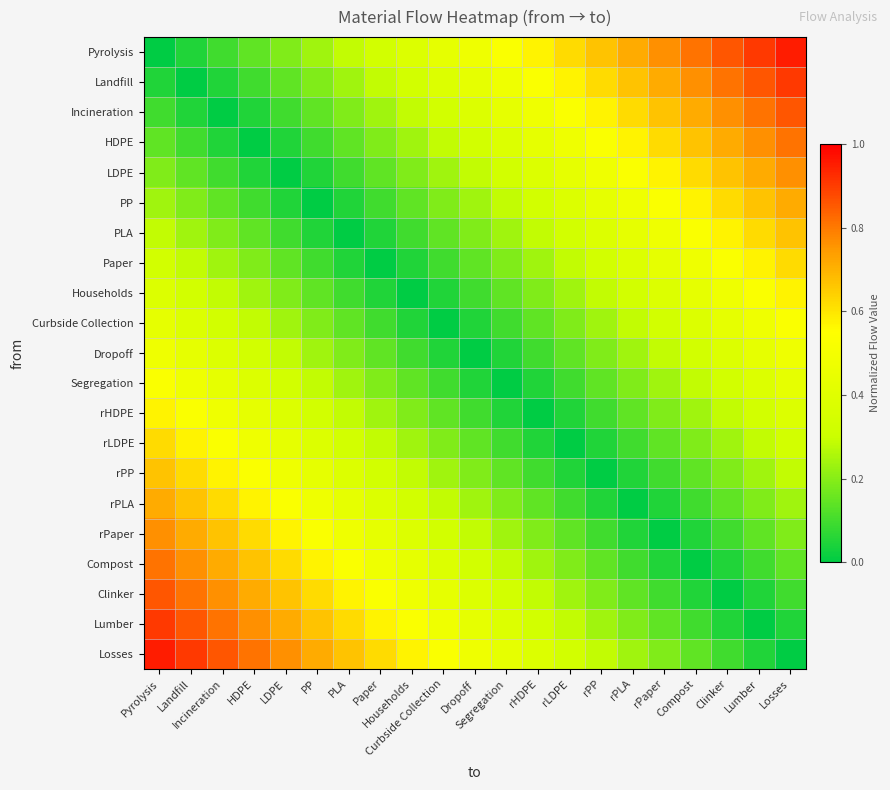

Reading left to right, transcribe all the data shown in this chart.

Pyrolysis: Pyrolysis=0.0	Landfill=0.0	Incineration=0.1	HDPE=0.1	LDPE=0.2	PP=0.2	PLA=0.3	Paper=0.3	Households=0.4	Curbside Collection=0.4	Dropoff=0.5	Segregation=0.5	rHDPE=0.6	rLDPE=0.6	rPP=0.7	rPLA=0.7	rPaper=0.8	Compost=0.8	Clinker=0.9	Lumber=0.9	Losses=1.0
Landfill: Pyrolysis=0.0	Landfill=0.0	Incineration=0.0	HDPE=0.1	LDPE=0.1	PP=0.2	PLA=0.2	Paper=0.3	Households=0.3	Curbside Collection=0.4	Dropoff=0.4	Segregation=0.5	rHDPE=0.5	rLDPE=0.6	rPP=0.6	rPLA=0.7	rPaper=0.7	Compost=0.8	Clinker=0.8	Lumber=0.9	Losses=0.9
Incineration: Pyrolysis=0.1	Landfill=0.0	Incineration=0.0	HDPE=0.0	LDPE=0.1	PP=0.1	PLA=0.2	Paper=0.2	Households=0.3	Curbside Collection=0.3	Dropoff=0.4	Segregation=0.4	rHDPE=0.5	rLDPE=0.5	rPP=0.6	rPLA=0.6	rPaper=0.7	Compost=0.7	Clinker=0.8	Lumber=0.8	Losses=0.9
HDPE: Pyrolysis=0.1	Landfill=0.1	Incineration=0.0	HDPE=0.0	LDPE=0.0	PP=0.1	PLA=0.1	Paper=0.2	Households=0.2	Curbside Collection=0.3	Dropoff=0.3	Segregation=0.4	rHDPE=0.4	rLDPE=0.5	rPP=0.5	rPLA=0.6	rPaper=0.6	Compost=0.7	Clinker=0.7	Lumber=0.8	Losses=0.8
LDPE: Pyrolysis=0.2	Landfill=0.1	Incineration=0.1	HDPE=0.0	LDPE=0.0	PP=0.0	PLA=0.1	Paper=0.1	Households=0.2	Curbside Collection=0.2	Dropoff=0.3	Segregation=0.3	rHDPE=0.4	rLDPE=0.4	rPP=0.5	rPLA=0.5	rPaper=0.6	Compost=0.6	Clinker=0.7	Lumber=0.7	Losses=0.8
PP: Pyrolysis=0.2	Landfill=0.2	Incineration=0.1	HDPE=0.1	LDPE=0.0	PP=0.0	PLA=0.0	Paper=0.1	Households=0.1	Curbside Collection=0.2	Dropoff=0.2	Segregation=0.3	rHDPE=0.3	rLDPE=0.4	rPP=0.4	rPLA=0.5	rPaper=0.5	Compost=0.6	Clinker=0.6	Lumber=0.7	Losses=0.7
PLA: Pyrolysis=0.3	Landfill=0.2	Incineration=0.2	HDPE=0.1	LDPE=0.1	PP=0.0	PLA=0.0	Paper=0.0	Households=0.1	Curbside Collection=0.1	Dropoff=0.2	Segregation=0.2	rHDPE=0.3	rLDPE=0.3	rPP=0.4	rPLA=0.4	rPaper=0.5	Compost=0.5	Clinker=0.6	Lumber=0.6	Losses=0.7
Paper: Pyrolysis=0.3	Landfill=0.3	Incineration=0.2	HDPE=0.2	LDPE=0.1	PP=0.1	PLA=0.0	Paper=0.0	Households=0.0	Curbside Collection=0.1	Dropoff=0.1	Segregation=0.2	rHDPE=0.2	rLDPE=0.3	rPP=0.3	rPLA=0.4	rPaper=0.4	Compost=0.5	Clinker=0.5	Lumber=0.6	Losses=0.6
Households: Pyrolysis=0.4	Landfill=0.3	Incineration=0.3	HDPE=0.2	LDPE=0.2	PP=0.1	PLA=0.1	Paper=0.0	Households=0.0	Curbside Collection=0.0	Dropoff=0.1	Segregation=0.1	rHDPE=0.2	rLDPE=0.2	rPP=0.3	rPLA=0.3	rPaper=0.4	Compost=0.4	Clinker=0.5	Lumber=0.5	Losses=0.6
Curbside Collection: Pyrolysis=0.4	Landfill=0.4	Incineration=0.3	HDPE=0.3	LDPE=0.2	PP=0.2	PLA=0.1	Paper=0.1	Households=0.0	Curbside Collection=0.0	Dropoff=0.0	Segregation=0.1	rHDPE=0.1	rLDPE=0.2	rPP=0.2	rPLA=0.3	rPaper=0.3	Compost=0.4	Clinker=0.4	Lumber=0.5	Losses=0.5
Dropoff: Pyrolysis=0.5	Landfill=0.4	Incineration=0.4	HDPE=0.3	LDPE=0.3	PP=0.2	PLA=0.2	Paper=0.1	Households=0.1	Curbside Collection=0.0	Dropoff=0.0	Segregation=0.0	rHDPE=0.1	rLDPE=0.1	rPP=0.2	rPLA=0.2	rPaper=0.3	Compost=0.3	Clinker=0.4	Lumber=0.4	Losses=0.5
Segregation: Pyrolysis=0.5	Landfill=0.5	Incineration=0.4	HDPE=0.4	LDPE=0.3	PP=0.3	PLA=0.2	Paper=0.2	Households=0.1	Curbside Collection=0.1	Dropoff=0.0	Segregation=0.0	rHDPE=0.0	rLDPE=0.1	rPP=0.1	rPLA=0.2	rPaper=0.2	Compost=0.3	Clinker=0.3	Lumber=0.4	Losses=0.4
rHDPE: Pyrolysis=0.6	Landfill=0.5	Incineration=0.5	HDPE=0.4	LDPE=0.4	PP=0.3	PLA=0.3	Paper=0.2	Households=0.2	Curbside Collection=0.1	Dropoff=0.1	Segregation=0.0	rHDPE=0.0	rLDPE=0.0	rPP=0.1	rPLA=0.1	rPaper=0.2	Compost=0.2	Clinker=0.3	Lumber=0.3	Losses=0.4
rLDPE: Pyrolysis=0.6	Landfill=0.6	Incineration=0.5	HDPE=0.5	LDPE=0.4	PP=0.4	PLA=0.3	Paper=0.3	Households=0.2	Curbside Collection=0.2	Dropoff=0.1	Segregation=0.1	rHDPE=0.0	rLDPE=0.0	rPP=0.0	rPLA=0.1	rPaper=0.1	Compost=0.2	Clinker=0.2	Lumber=0.3	Losses=0.3
rPP: Pyrolysis=0.7	Landfill=0.6	Incineration=0.6	HDPE=0.5	LDPE=0.5	PP=0.4	PLA=0.4	Paper=0.3	Households=0.3	Curbside Collection=0.2	Dropoff=0.2	Segregation=0.1	rHDPE=0.1	rLDPE=0.0	rPP=0.0	rPLA=0.0	rPaper=0.1	Compost=0.1	Clinker=0.2	Lumber=0.2	Losses=0.3
rPLA: Pyrolysis=0.7	Landfill=0.7	Incineration=0.6	HDPE=0.6	LDPE=0.5	PP=0.5	PLA=0.4	Paper=0.4	Households=0.3	Curbside Collection=0.3	Dropoff=0.2	Segregation=0.2	rHDPE=0.1	rLDPE=0.1	rPP=0.0	rPLA=0.0	rPaper=0.0	Compost=0.1	Clinker=0.1	Lumber=0.2	Losses=0.2
rPaper: Pyrolysis=0.8	Landfill=0.7	Incineration=0.7	HDPE=0.6	LDPE=0.6	PP=0.5	PLA=0.5	Paper=0.4	Households=0.4	Curbside Collection=0.3	Dropoff=0.3	Segregation=0.2	rHDPE=0.2	rLDPE=0.1	rPP=0.1	rPLA=0.0	rPaper=0.0	Compost=0.0	Clinker=0.1	Lumber=0.1	Losses=0.2
Compost: Pyrolysis=0.8	Landfill=0.8	Incineration=0.7	HDPE=0.7	LDPE=0.6	PP=0.6	PLA=0.5	Paper=0.5	Households=0.4	Curbside Collection=0.4	Dropoff=0.3	Segregation=0.3	rHDPE=0.2	rLDPE=0.2	rPP=0.1	rPLA=0.1	rPaper=0.0	Compost=0.0	Clinker=0.0	Lumber=0.1	Losses=0.1
Clinker: Pyrolysis=0.9	Landfill=0.8	Incineration=0.8	HDPE=0.7	LDPE=0.7	PP=0.6	PLA=0.6	Paper=0.5	Households=0.5	Curbside Collection=0.4	Dropoff=0.4	Segregation=0.3	rHDPE=0.3	rLDPE=0.2	rPP=0.2	rPLA=0.1	rPaper=0.1	Compost=0.0	Clinker=0.0	Lumber=0.0	Losses=0.1
Lumber: Pyrolysis=0.9	Landfill=0.9	Incineration=0.8	HDPE=0.8	LDPE=0.7	PP=0.7	PLA=0.6	Paper=0.6	Households=0.5	Curbside Collection=0.5	Dropoff=0.4	Segregation=0.4	rHDPE=0.3	rLDPE=0.3	rPP=0.2	rPLA=0.2	rPaper=0.1	Compost=0.1	Clinker=0.0	Lumber=0.0	Losses=0.0
Losses: Pyrolysis=1.0	Landfill=0.9	Incineration=0.9	HDPE=0.8	LDPE=0.8	PP=0.7	PLA=0.7	Paper=0.6	Households=0.6	Curbside Collection=0.5	Dropoff=0.5	Segregation=0.4	rHDPE=0.4	rLDPE=0.3	rPP=0.3	rPLA=0.2	rPaper=0.2	Compost=0.1	Clinker=0.1	Lumber=0.0	Losses=0.0